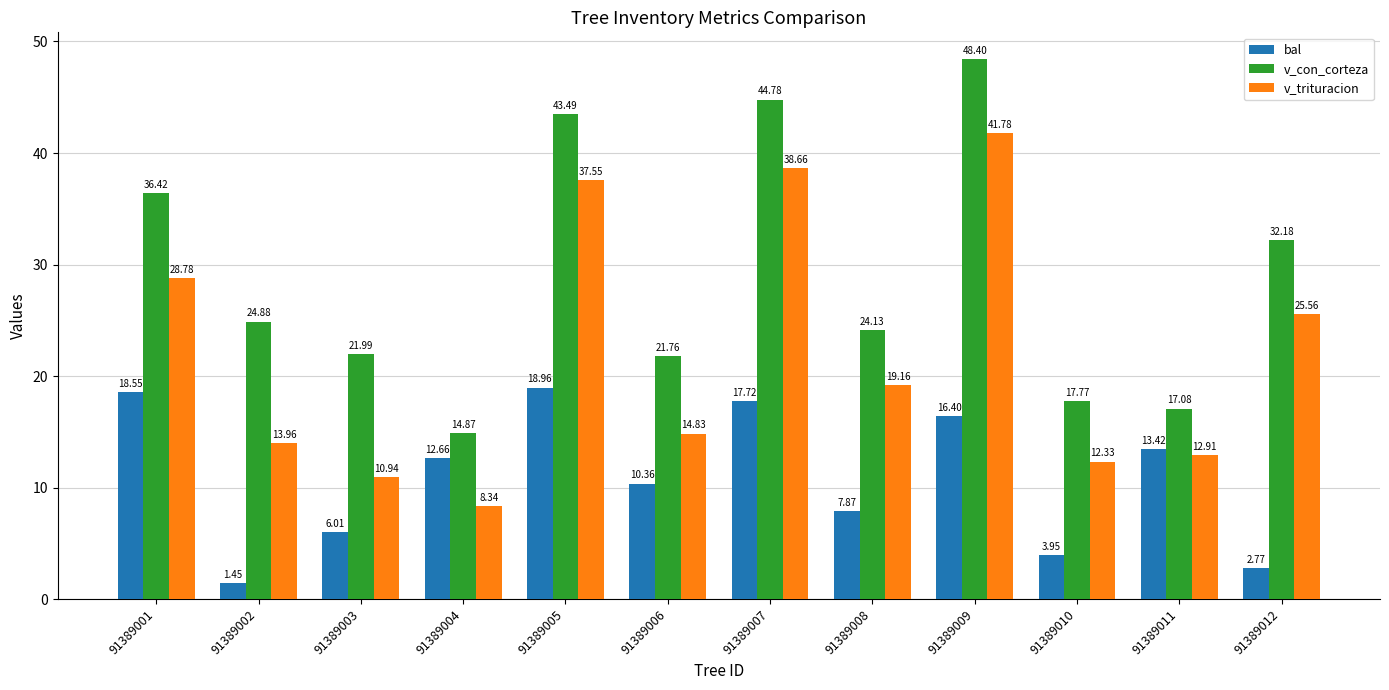

At which label does v_con_corteza reach its peak?

91389009